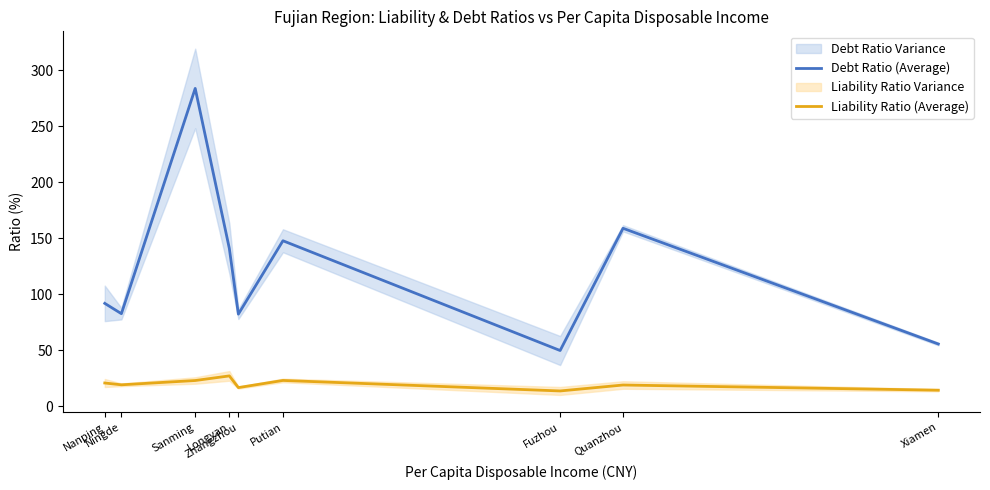

How many interior local peaks does the Debt Ratio (Average) series have?

3